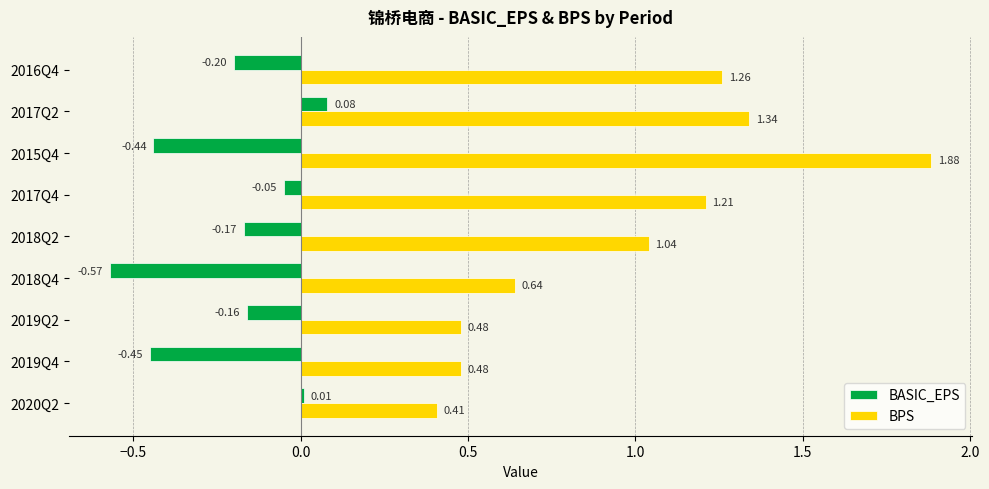

What is the sum of all BASIC_EPS values?

-1.9